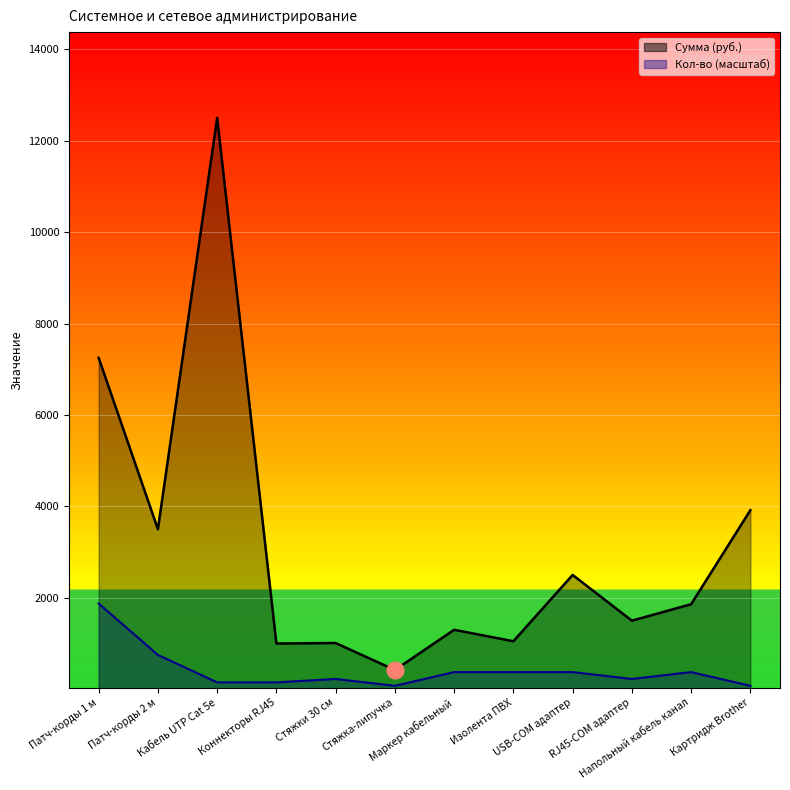

Read the Сумма (руб.) value at Изолента ПВХ.

1050